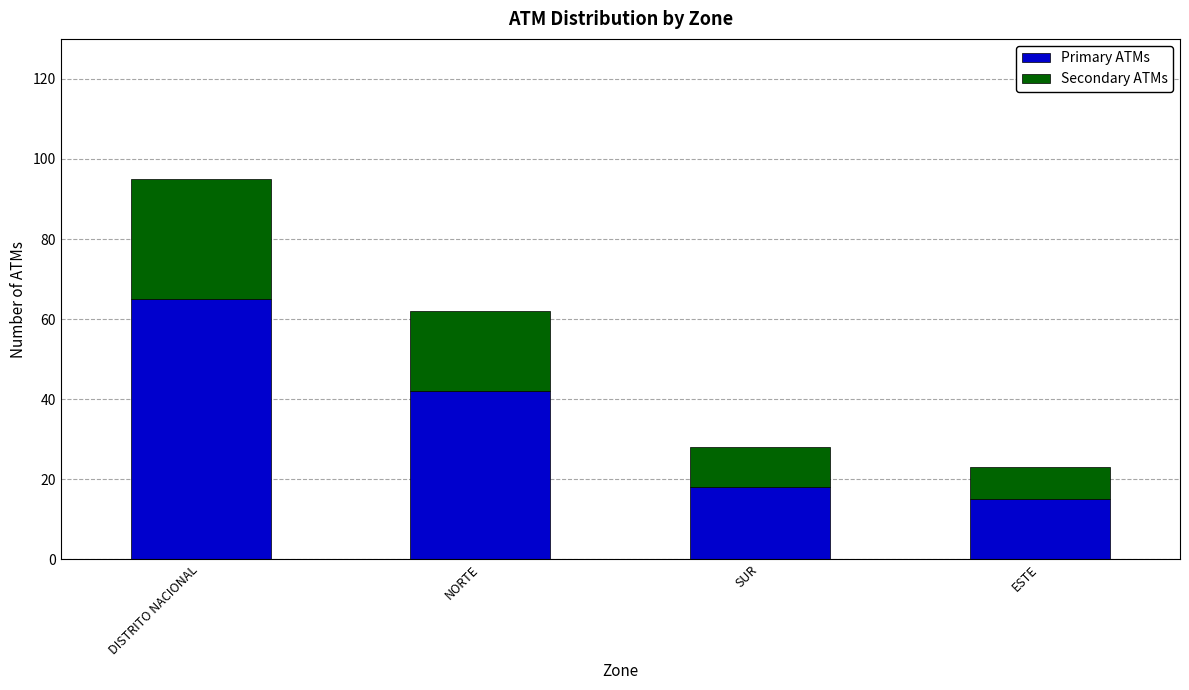

What is the highest value of the Primary ATMs series?

65